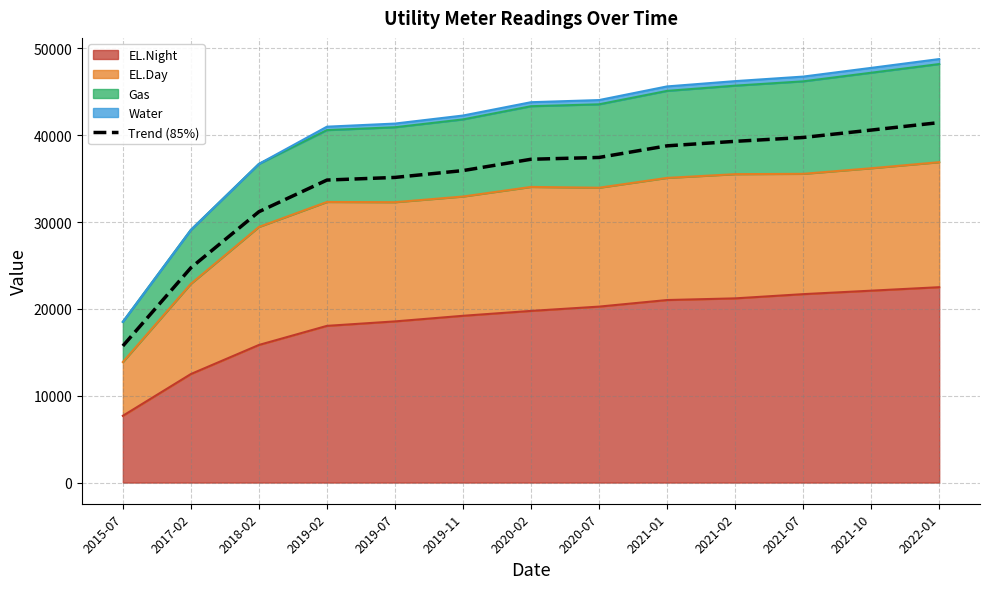

How many values are below 37235?

6